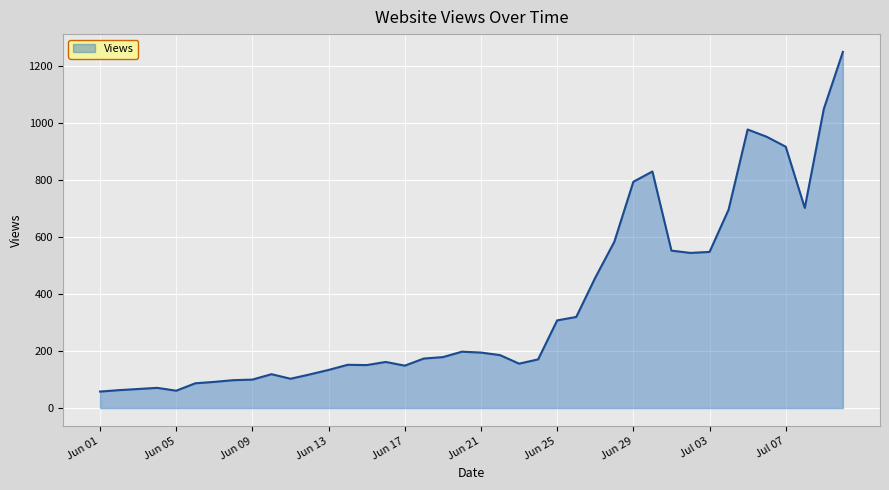

True or false: there are more than 1 points higher than both neighbors.

True